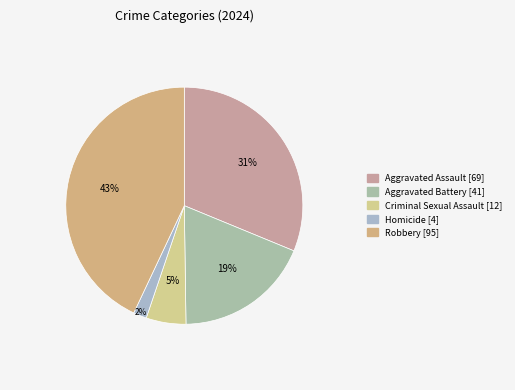

How many segments does this pie chart have?

5